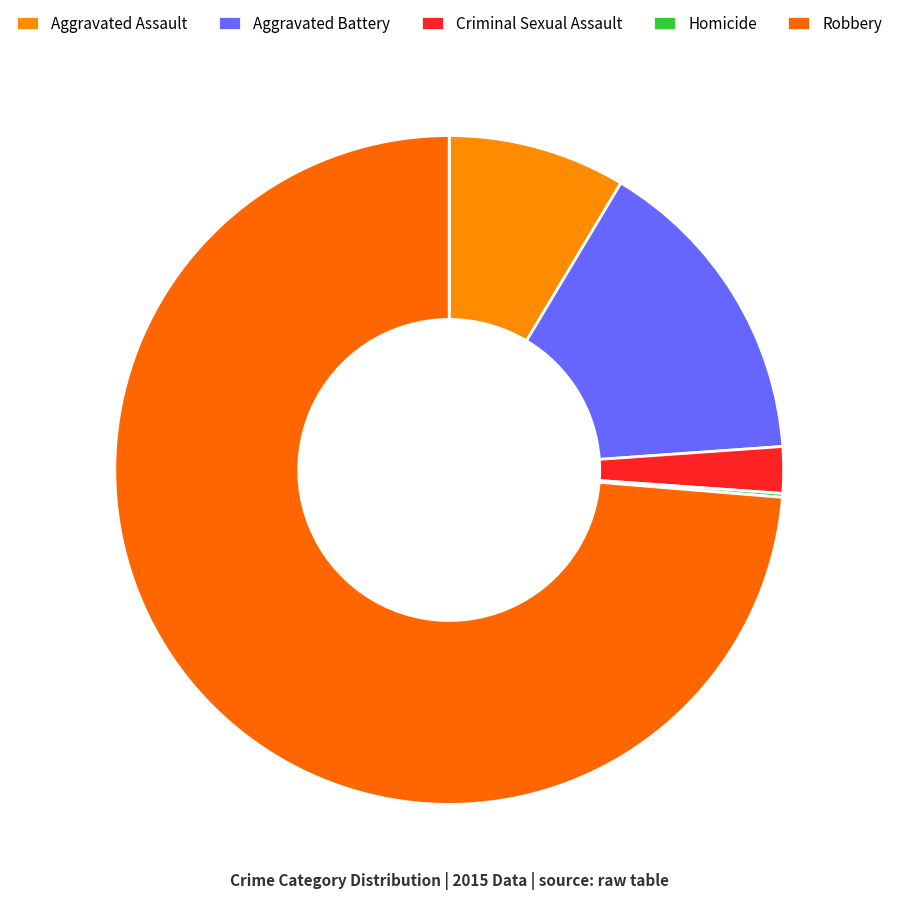

Does any single category account for the majority?

Yes